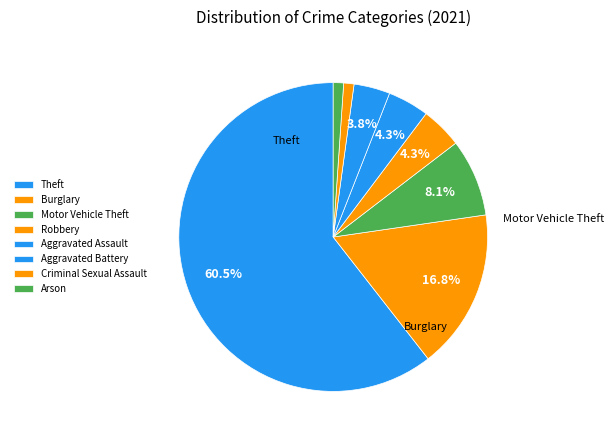

To the nearest percent, what is the difference between the largest and smallest slice percentages?

59%